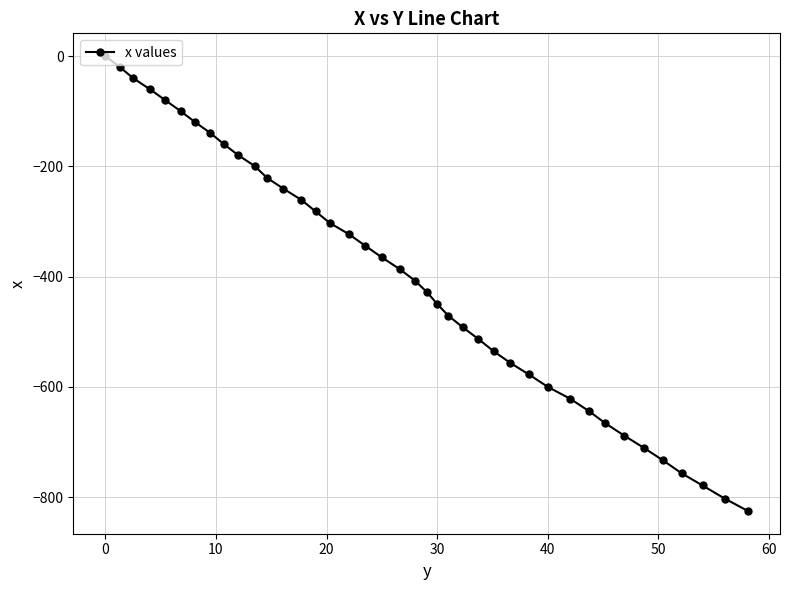

What is the difference between the second highest and second lowest values?

782.3